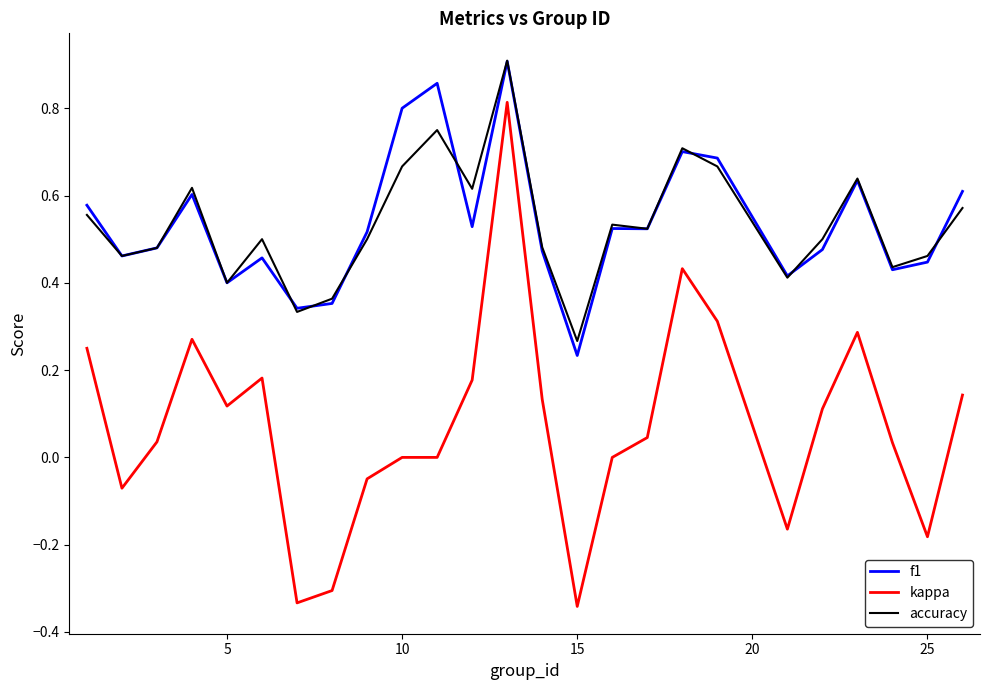

Does the chart have visible grid lines?

No